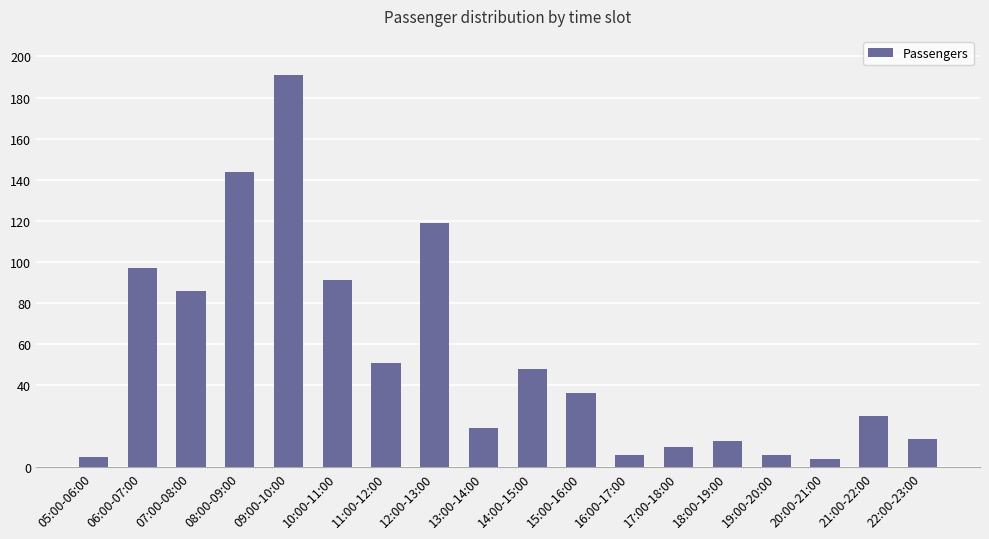

Count the number of categories in the chart.

18